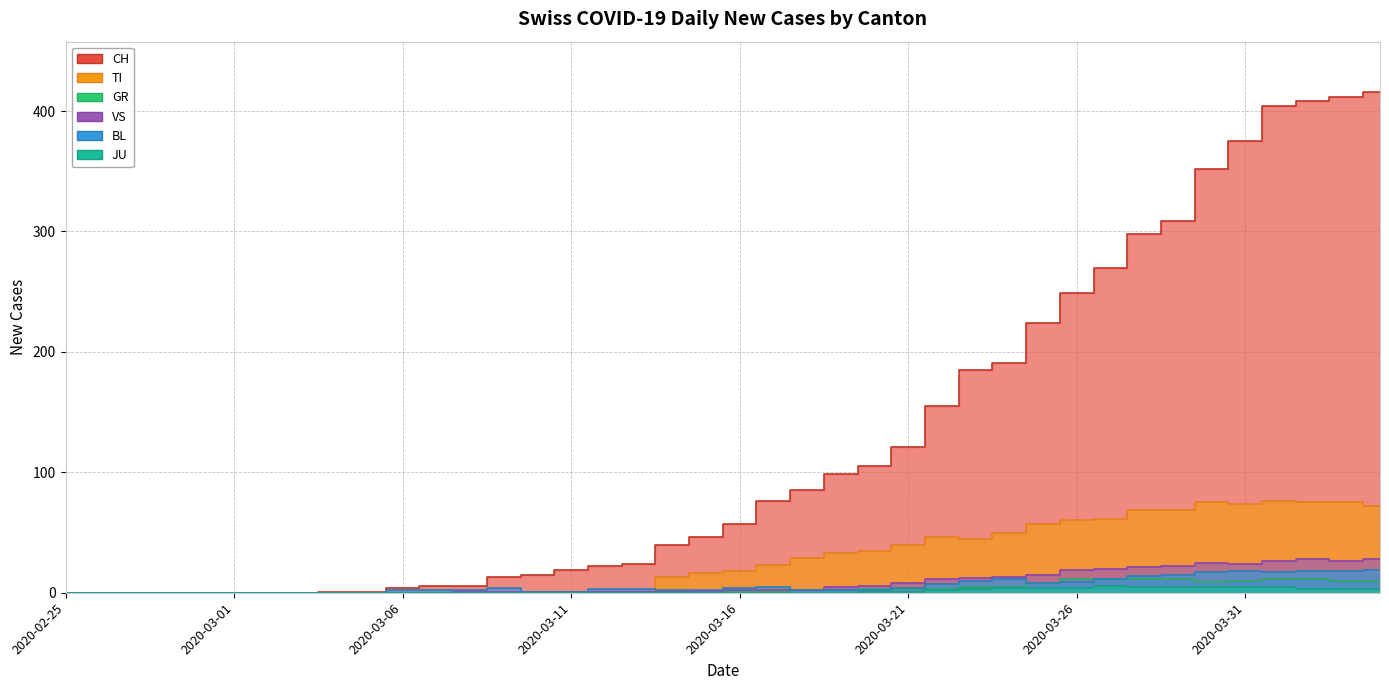

At which label does TI reach its minimum?

2020-02-25